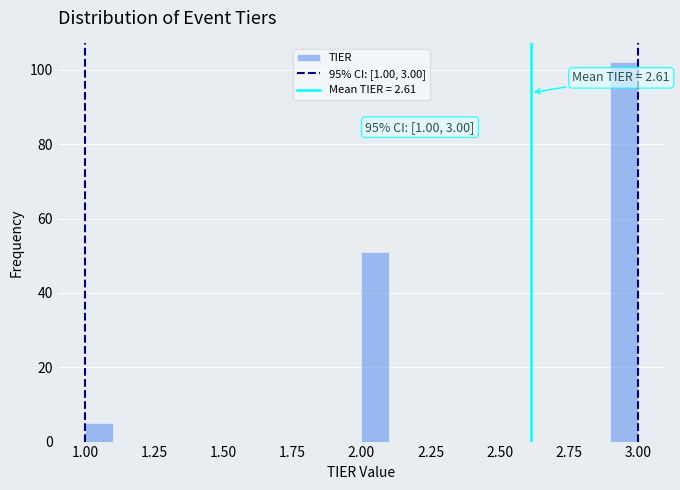

Read against the x-axis, roughly where is the centre of the tallest bar?

2.95